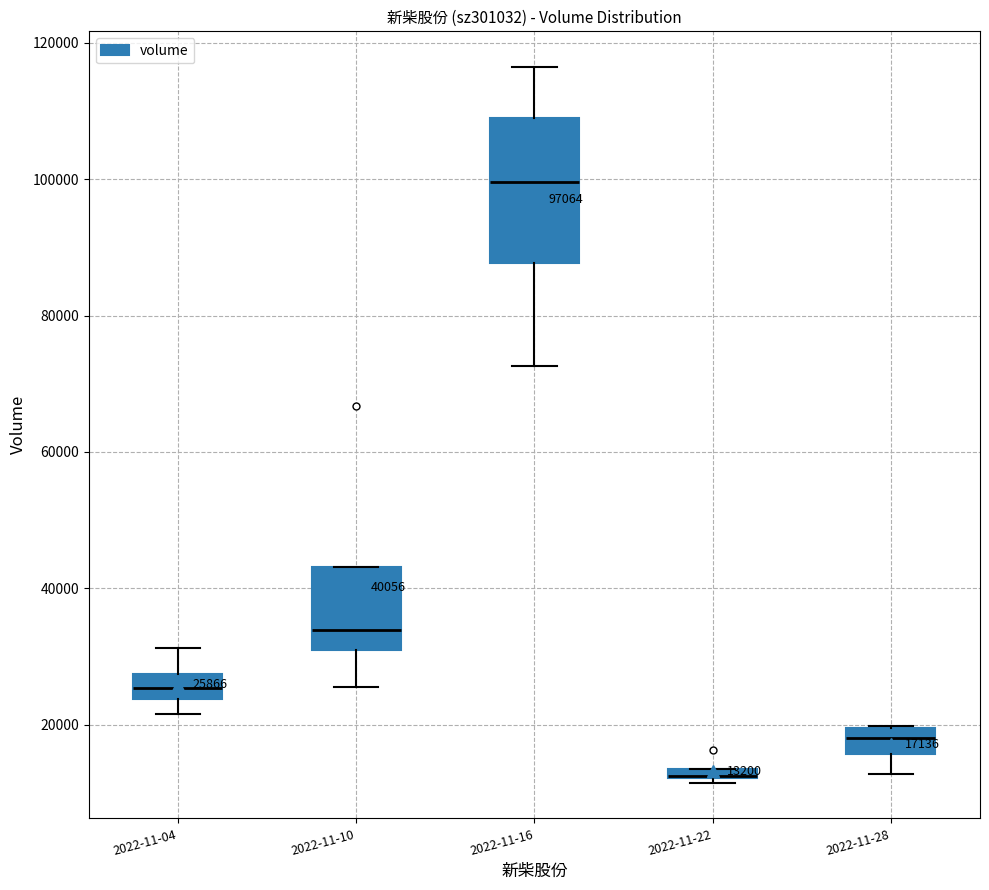

Which box is the tallest, from its lower edge to its upper edge?

2022-11-16